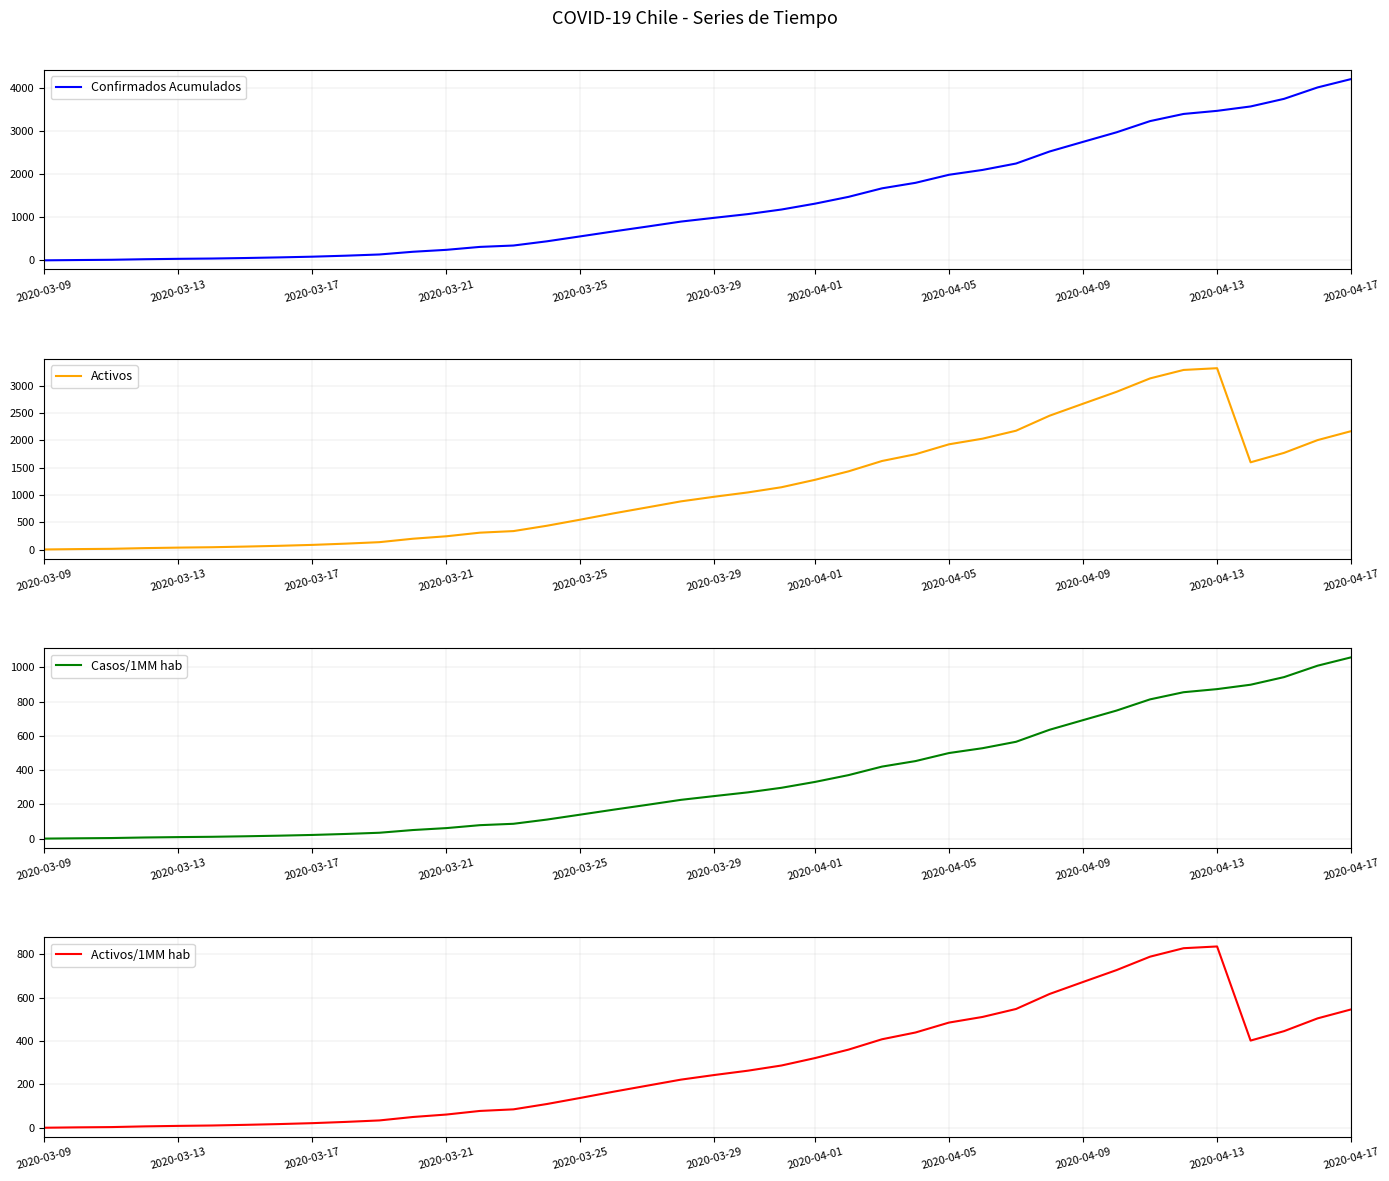

How many categories are shown in the chart?

40